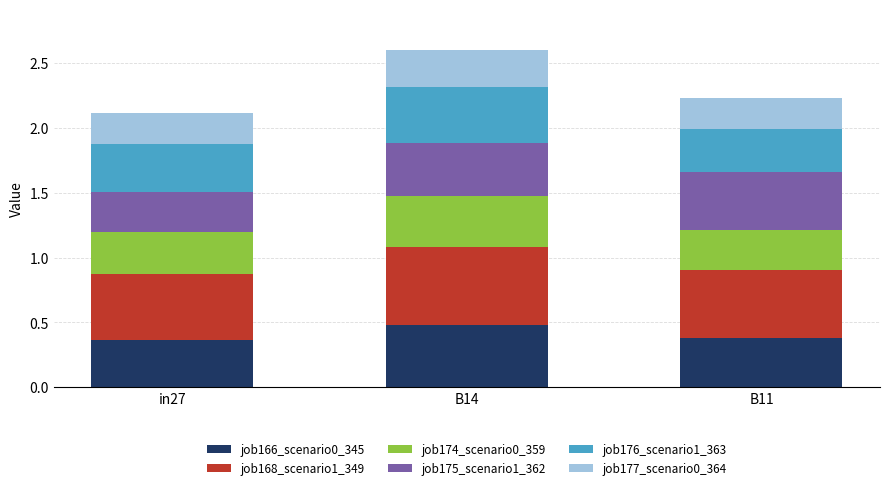

Is it true that job166_scenario0_345 equals 0.4 at in27?

True